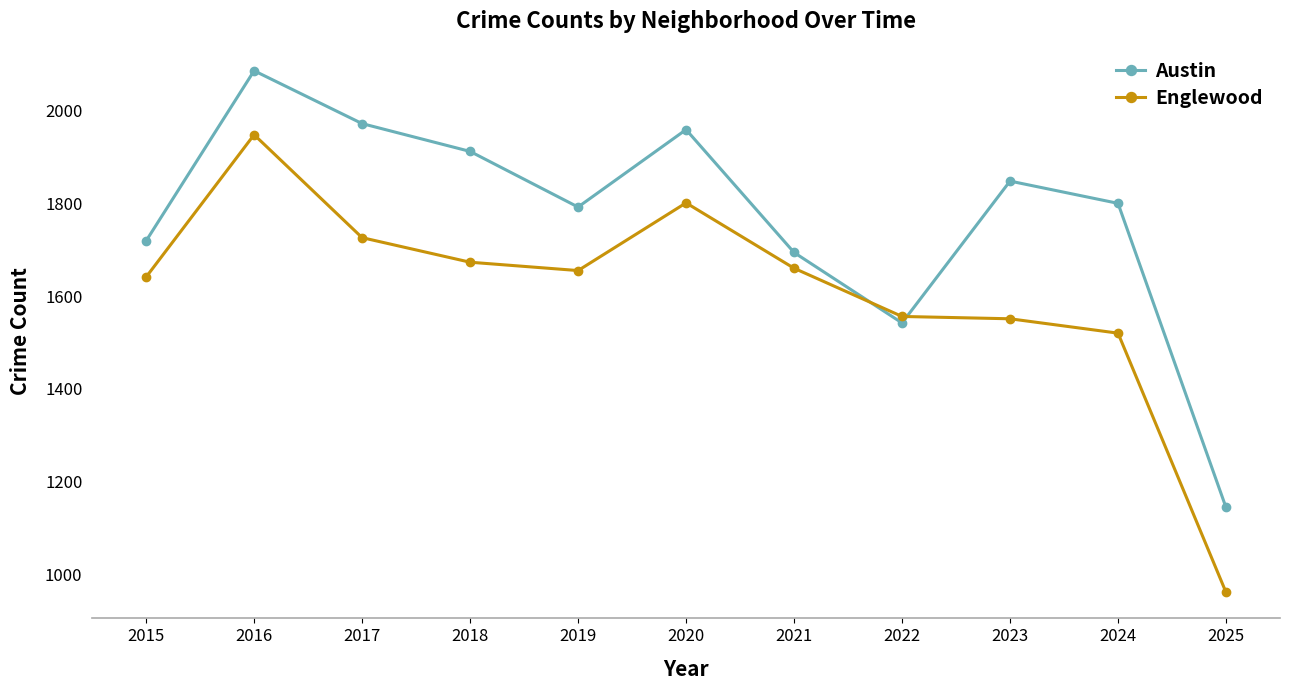

How many values in the Austin series are below 1800?

5